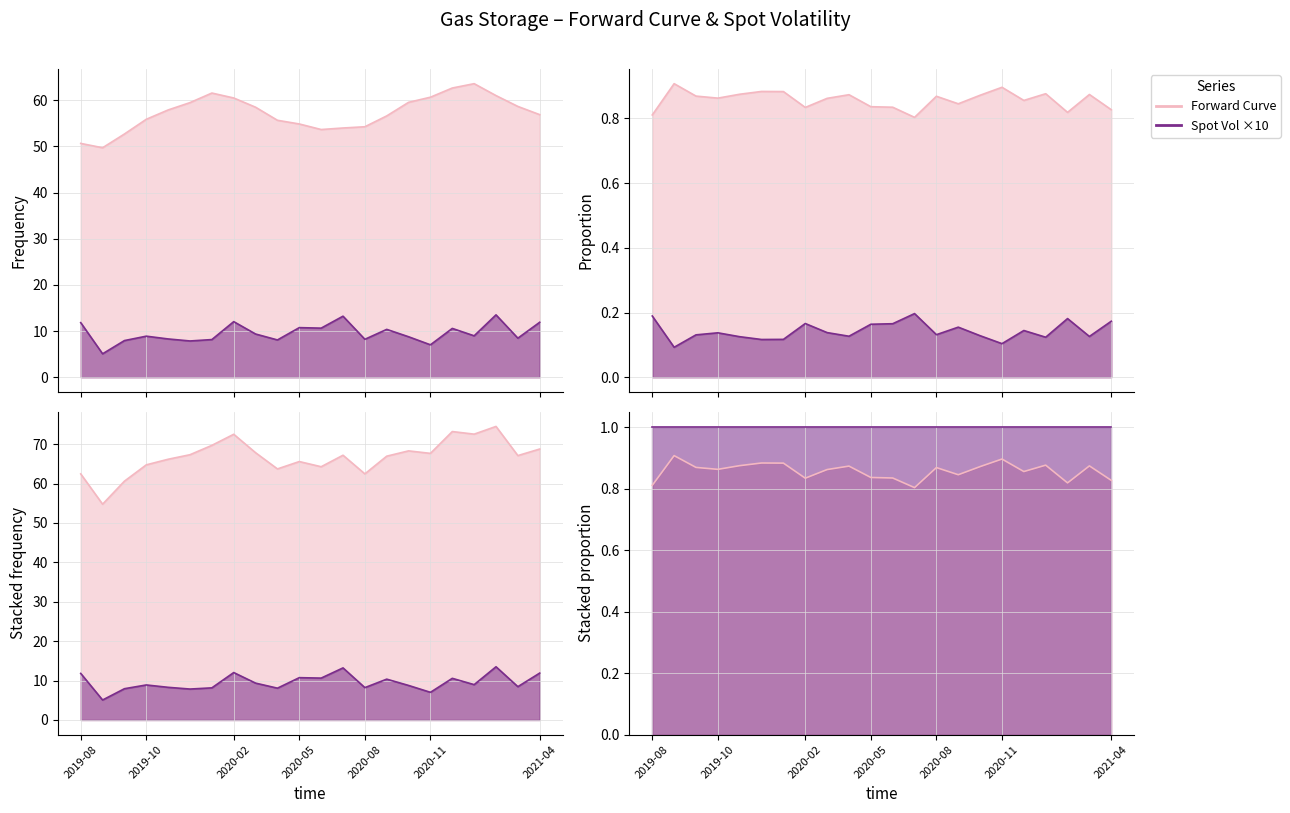

List the labels in order of Forward Curve value, smallest first.

2019-08-26, 2019-08-25, 2019-09-01, 2020-06-01, 2020-07-01, 2020-08-01, 2020-05-01, 2020-04-01, 2019-10-01, 2020-09-01, 2021-04-01, 2019-11-01, 2020-03-01, 2021-03-01, 2019-12-01, 2020-10-01, 2020-02-01, 2020-11-01, 2021-02-01, 2020-01-01, 2020-12-01, 2021-01-01